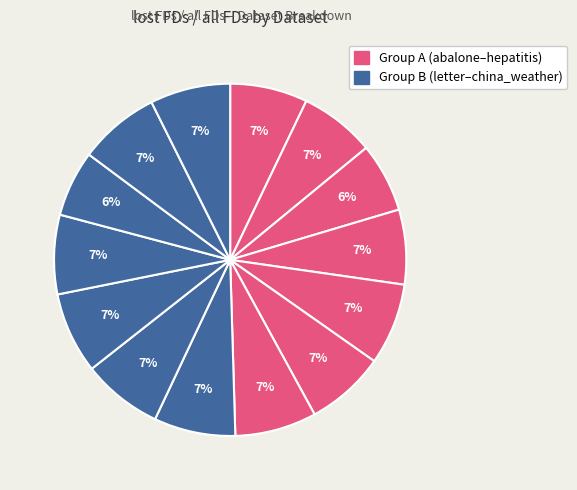

Count the number of slices in the pie.

14